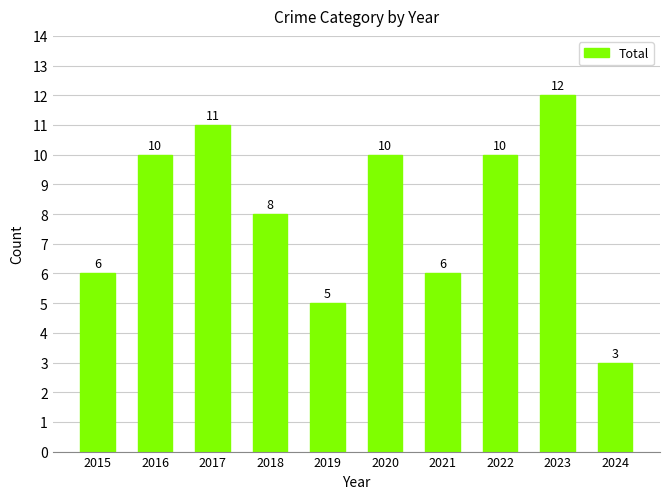

The value at 2020 is 10. True or false?

True